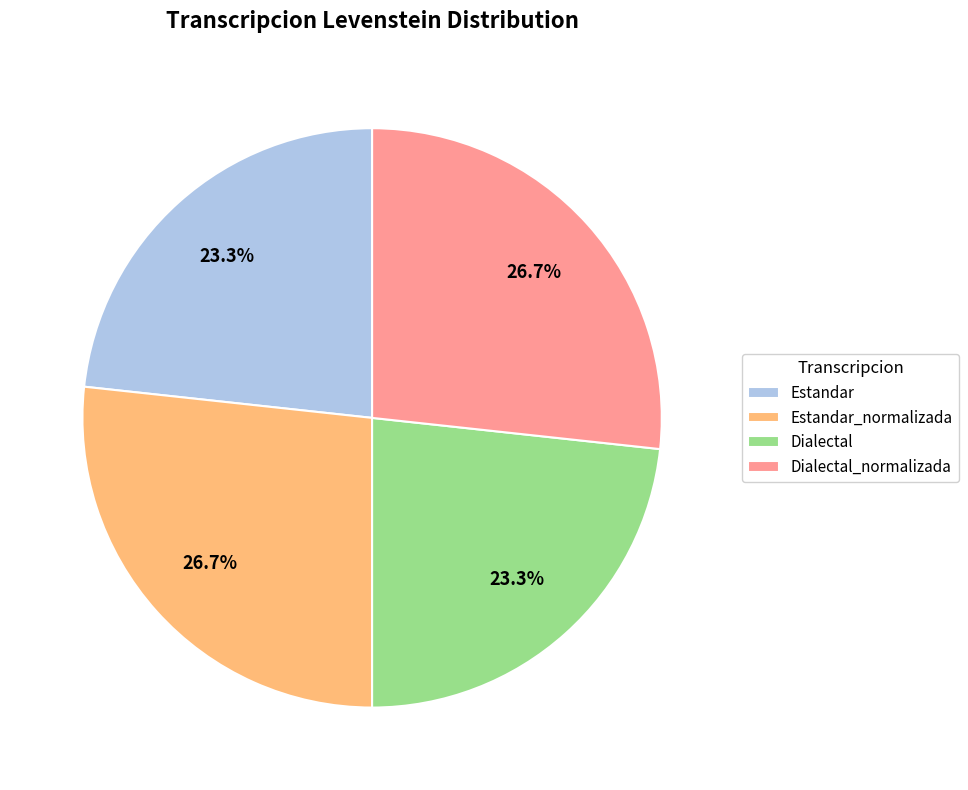

True or false: Estandar_normalizada accounts for 27% of the total.

True